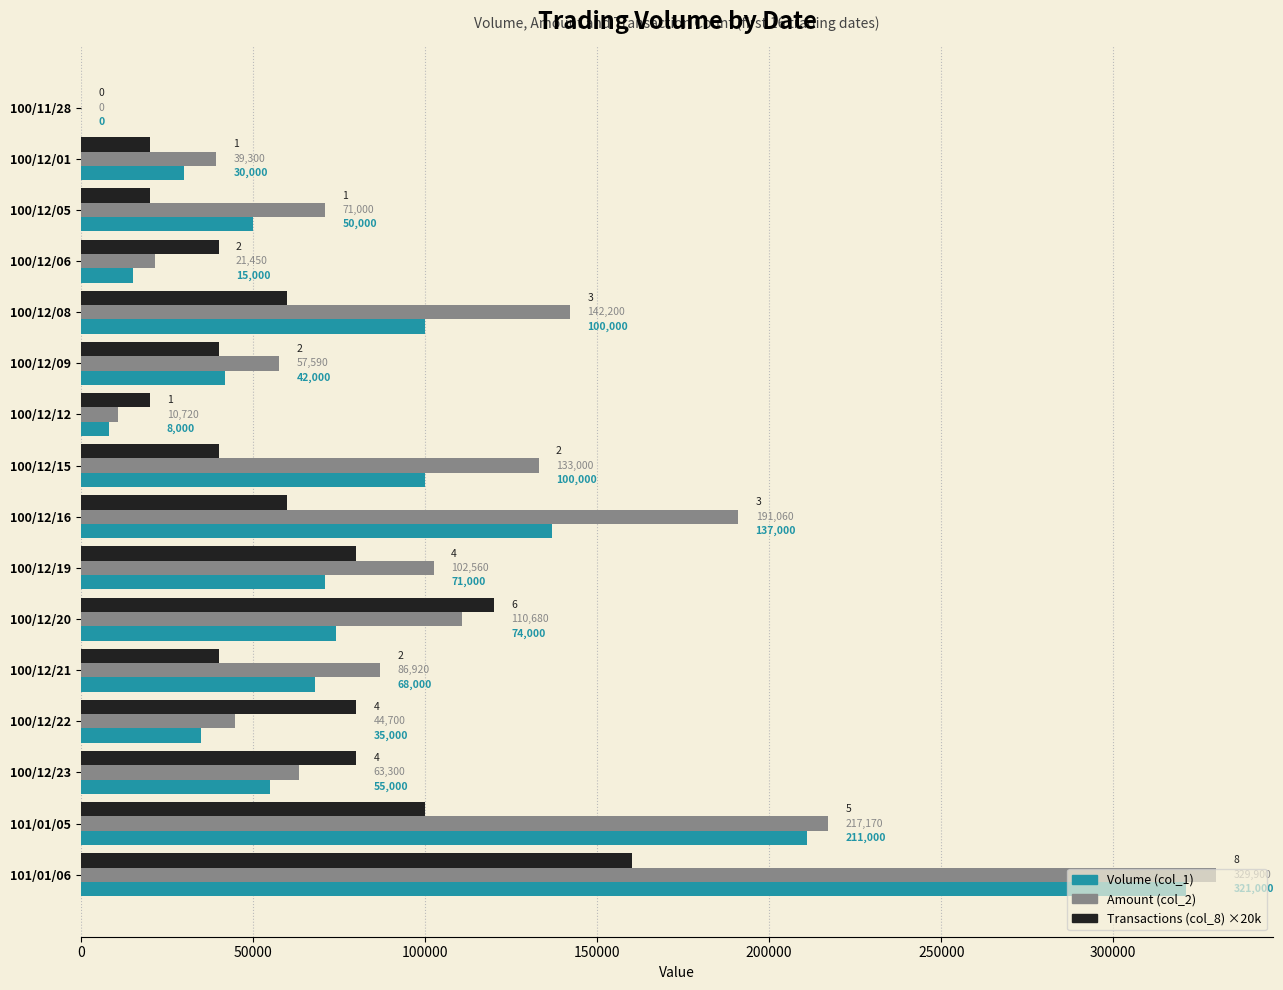

What is the sum of the Amount (col_2) values at 100/12/01 and 100/11/28?

39300